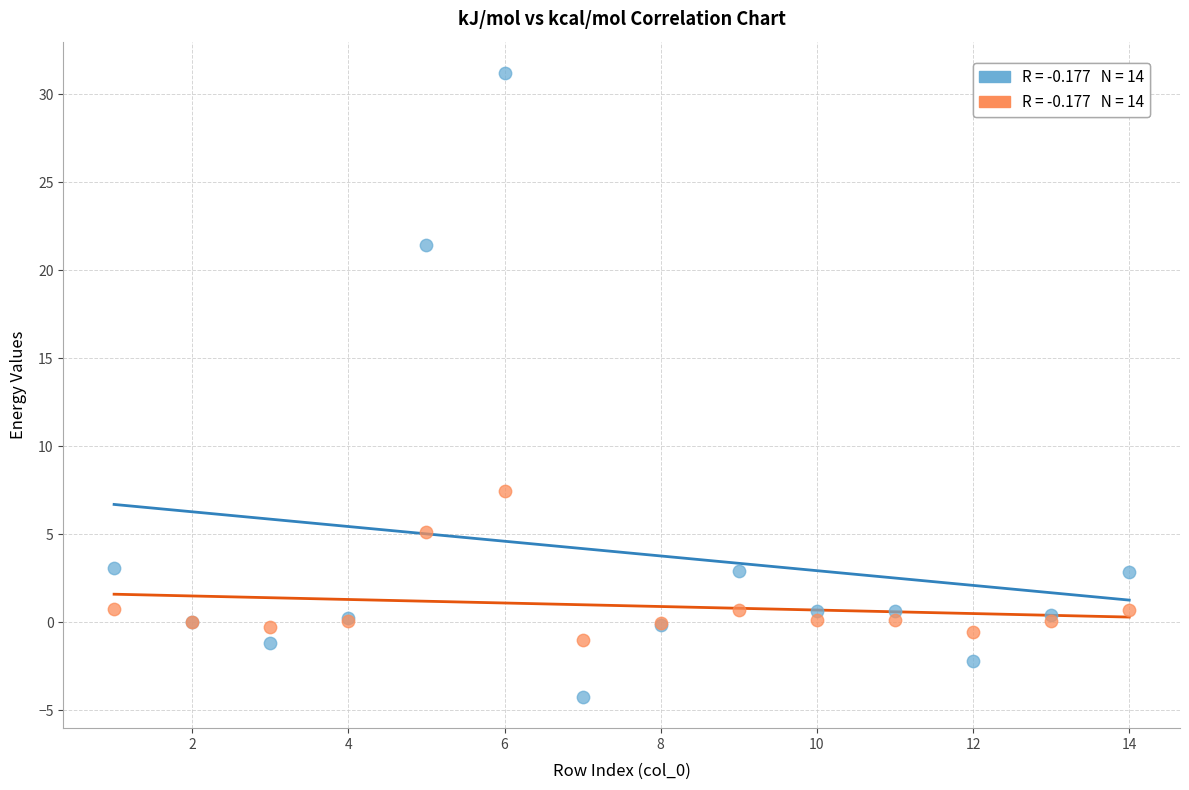

Across all series, what Y value is closest to 13?

7.5